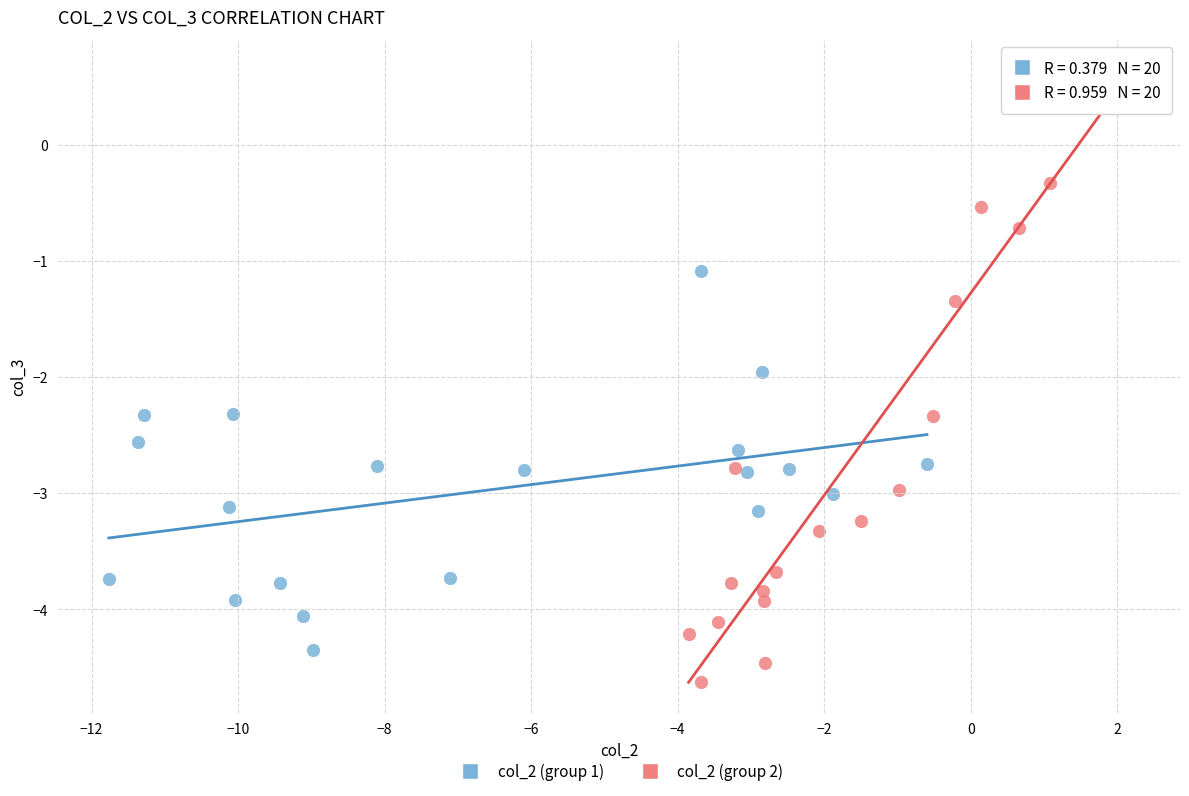

What are all the series names shown in the legend?

col_2 (group 1), col_2 (group 2)